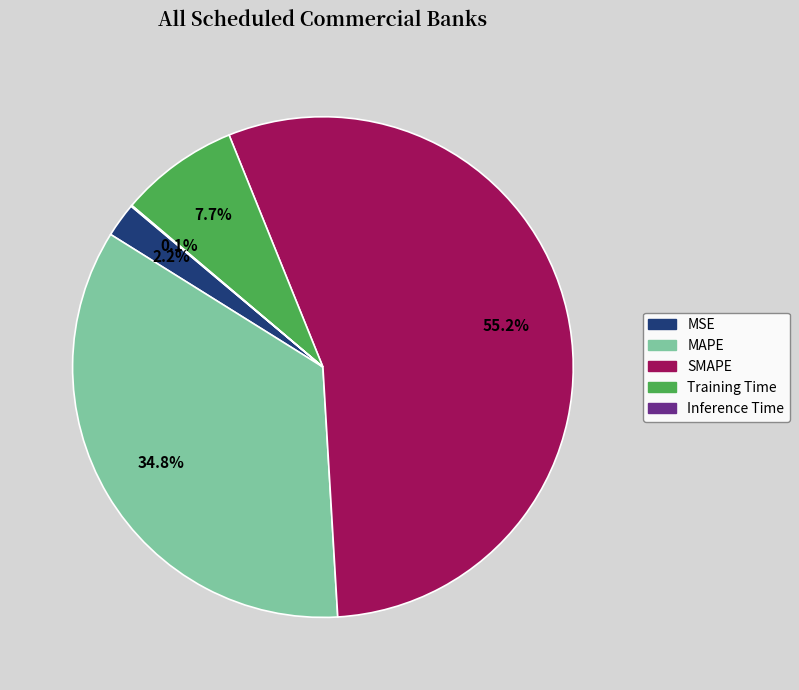

Does SMAPE represent more than half of the total?

Yes